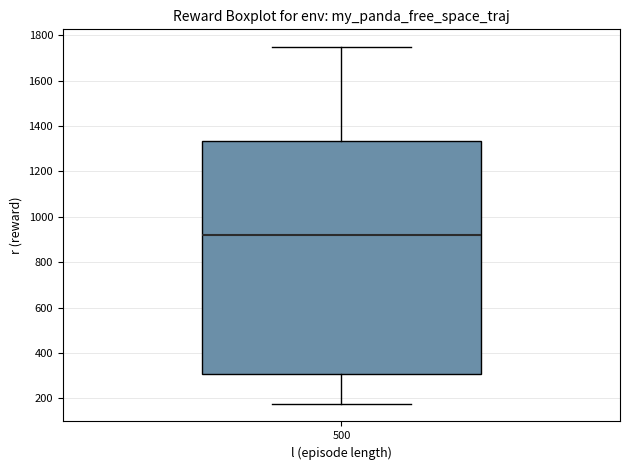

Where does the lower whisker of the box at x = 500 end on the y-axis? The values are not printed on the chart, so give them approximately, as read against the axis.

180